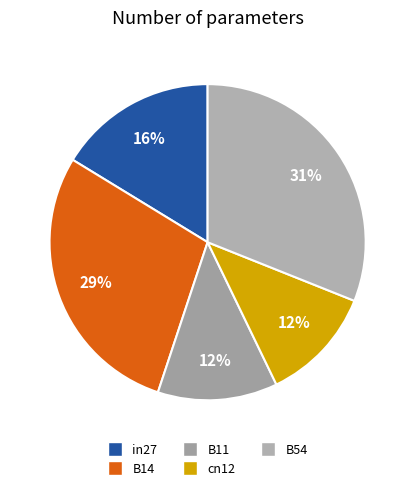

Is it true that B14 is 29% of the pie?

True